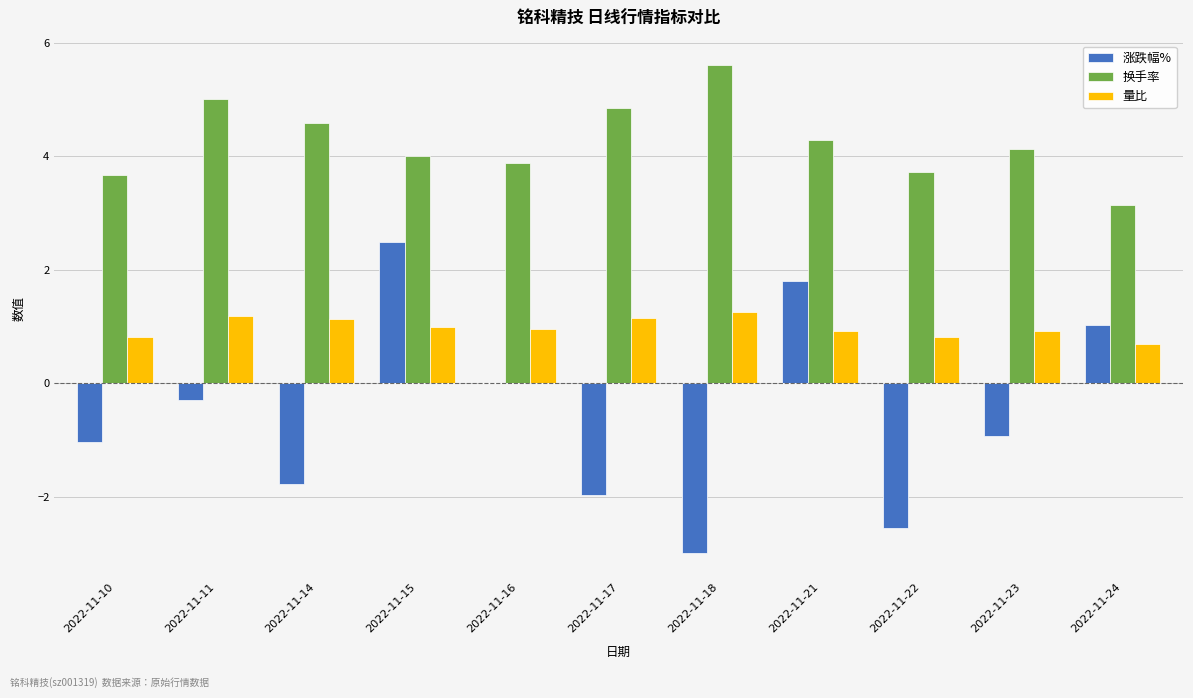

At which category is the sum across all series the highest?

2022-11-15